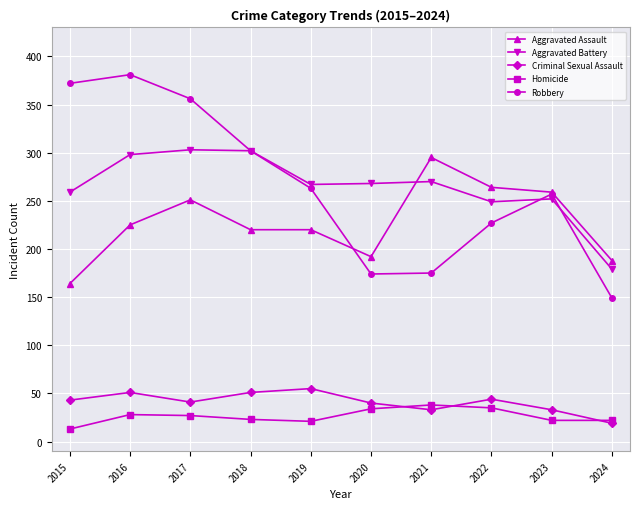

In Aggravated Battery, how many points are lower than both neighbors (excluding endpoints)?

2